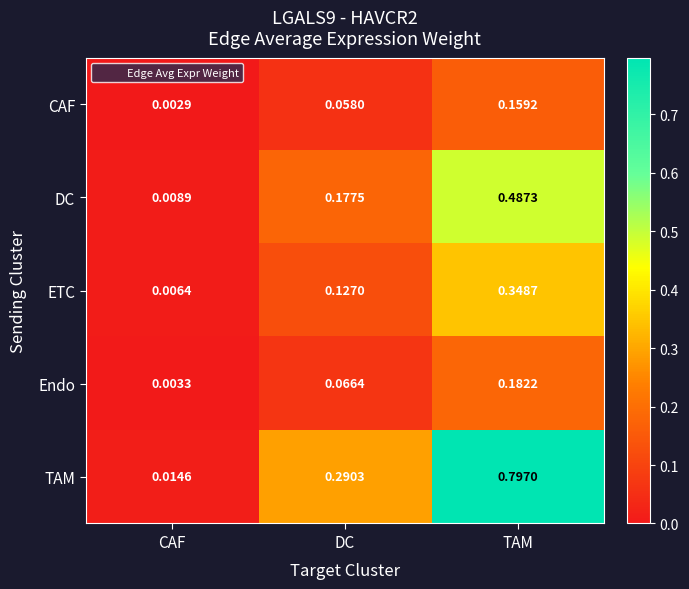

At which category is the sum across all series the highest?

TAM